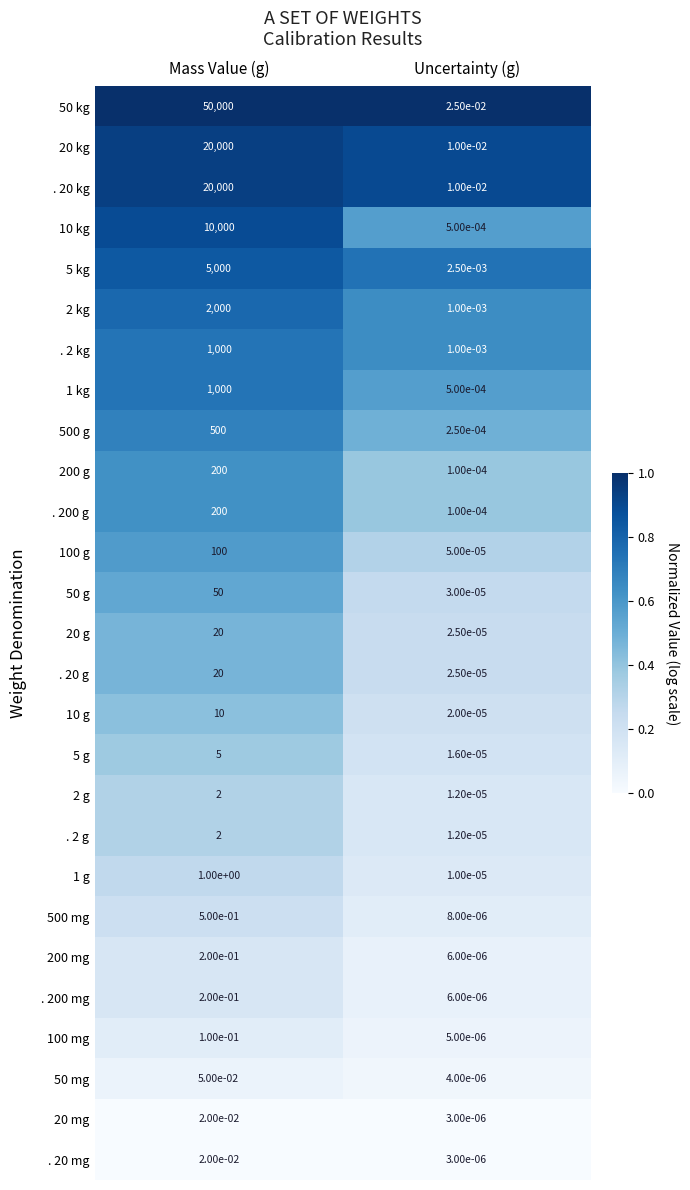

The value of . 2 kg at Mass Value (g) is 520.1. True or false?

False